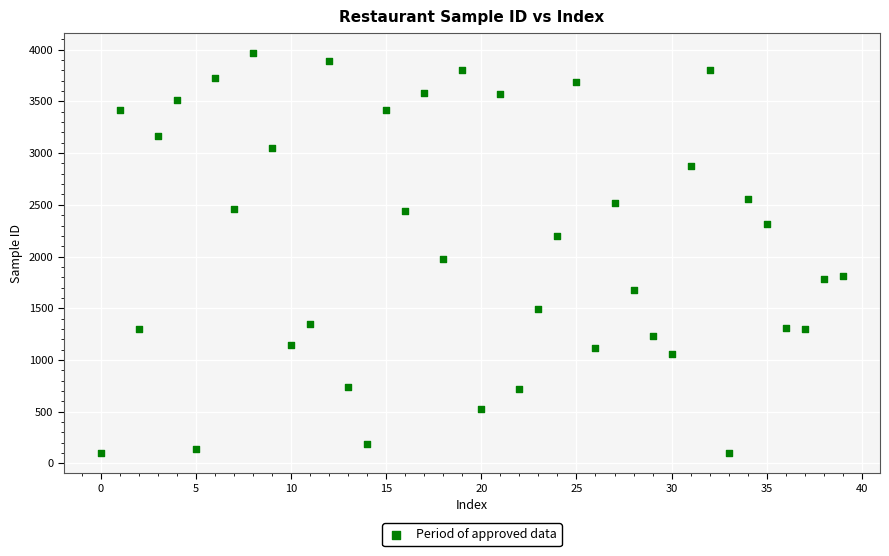

What is the range of Y values (max minus min)?

3869